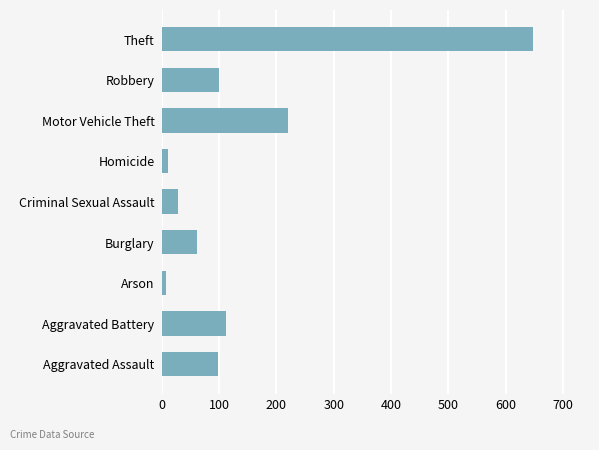

The chart shows a value of 136 at Robbery. True or false?

False